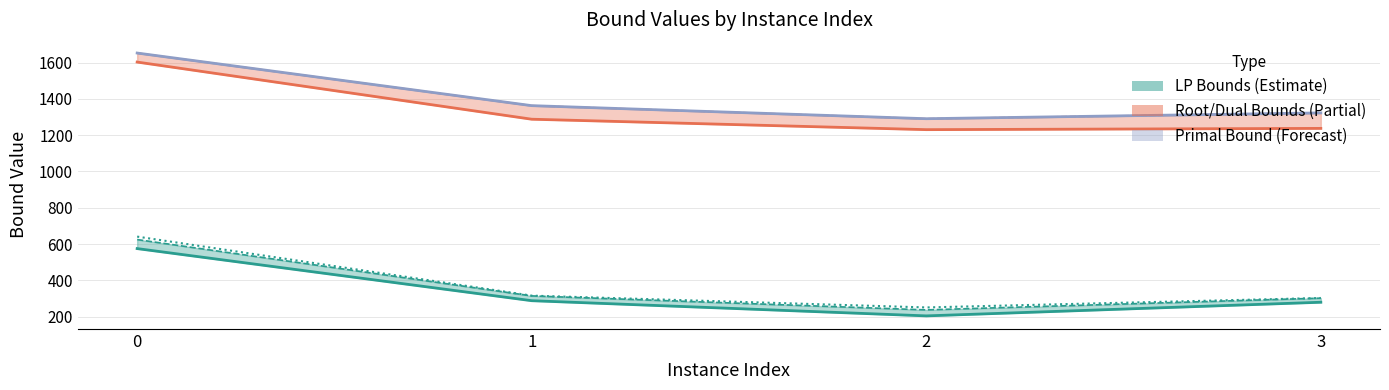

Reading right to left, extract all data points from this chart.

lpBound: 279.3	204.1	287.8	575.0
disjunctiveDualBound: 302.7	250.6	315.7	641.1
rootDualBound: 1237.6	1230.7	1288.2	1603.2
primalBound: 1323.0	1291.0	1363.0	1653.0